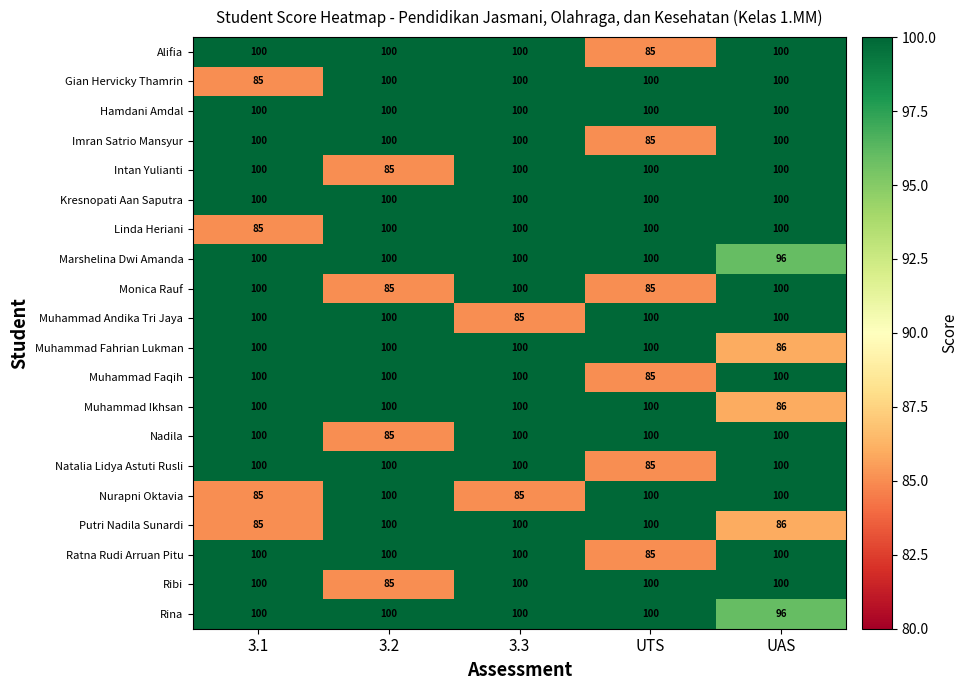

What is the spread (max minus min) of values at 3.1?

15